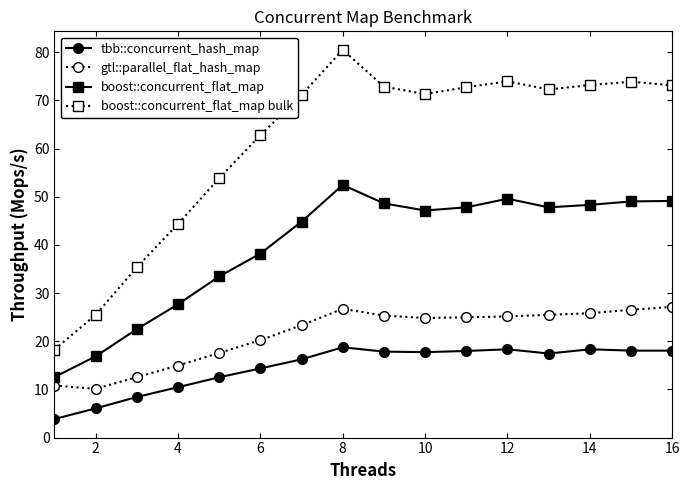

What are all the series names shown in the legend?

tbb::concurrent_hash_map, gtl::parallel_flat_hash_map, boost::concurrent_flat_map, boost::concurrent_flat_map bulk